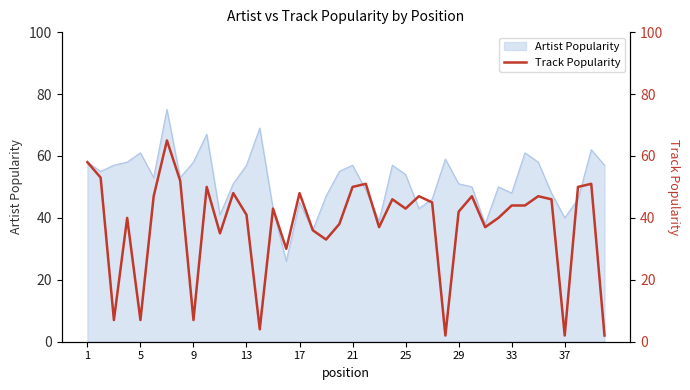

How many points are lower than both their immediate neighbors (excluding endpoints)?

12